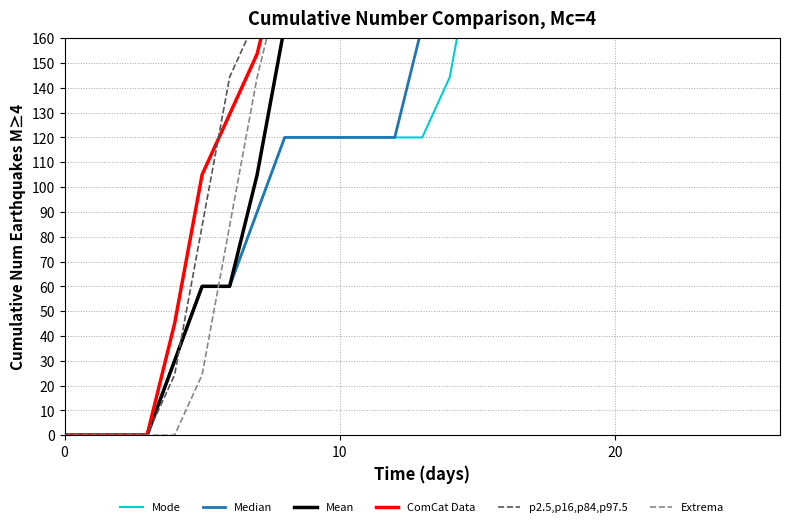

How many intersections are there between Extrema and Mode?

1